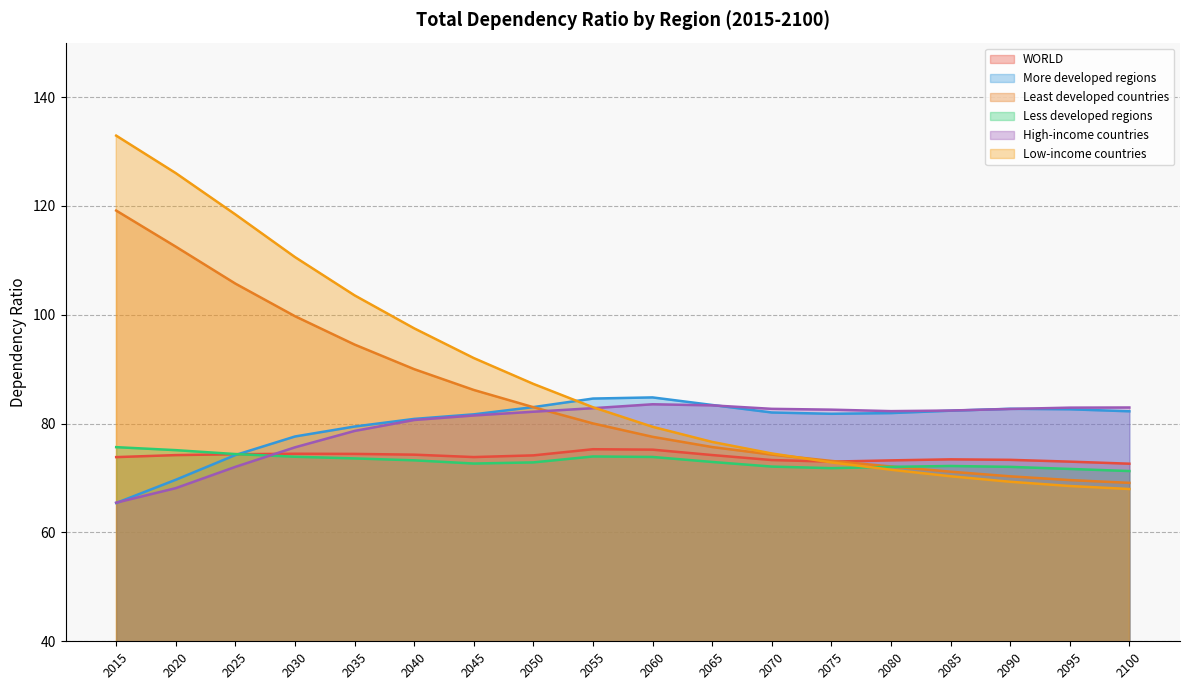

Where do Less developed regions and Low-income countries first cross each other?

2075 and 2080